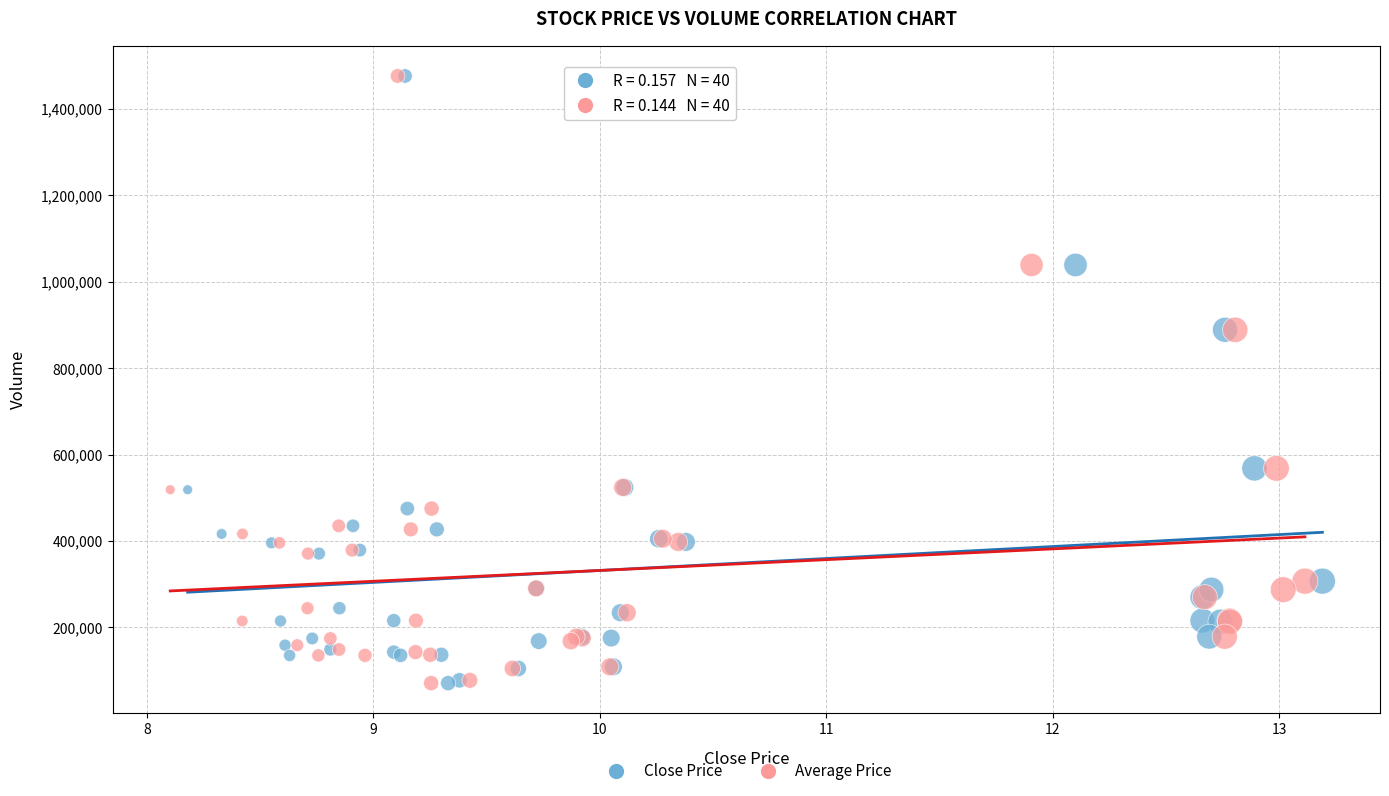

What are all the series names shown in the legend?

Close Price, Average Price